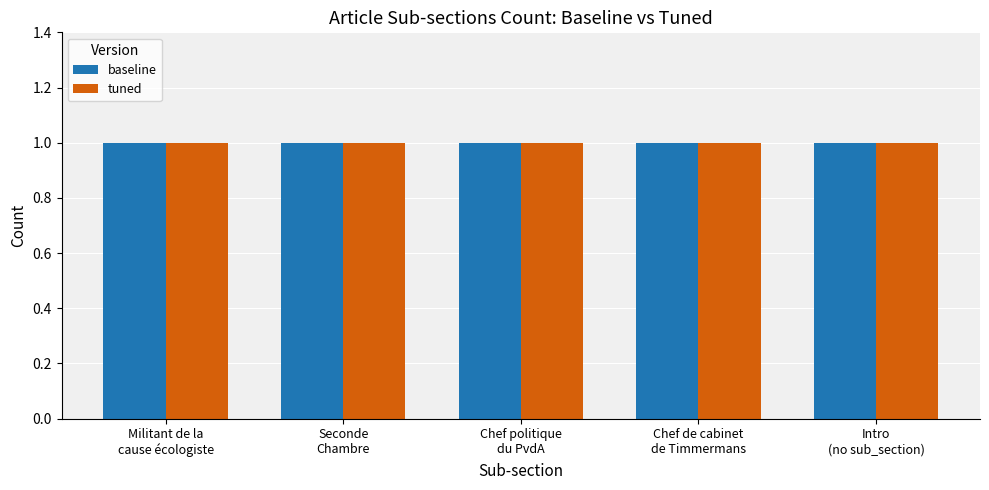

Rank the series by their maximum value, from lowest to highest.

baseline, tuned